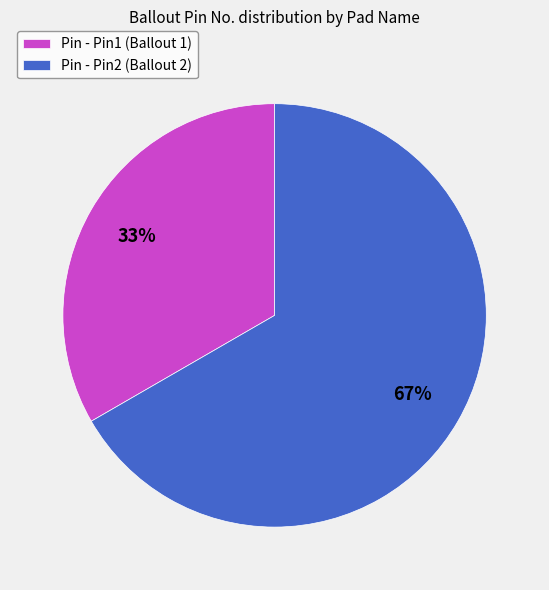

True or false: Pin - Pin2 (Ballout 2) accounts for 67% of the total.

True